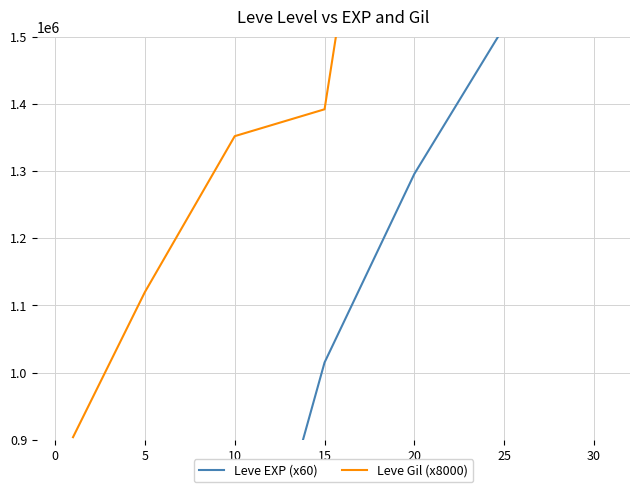

What is the difference between the second highest and minimum values in the Leve EXP (x60) series?

1467000